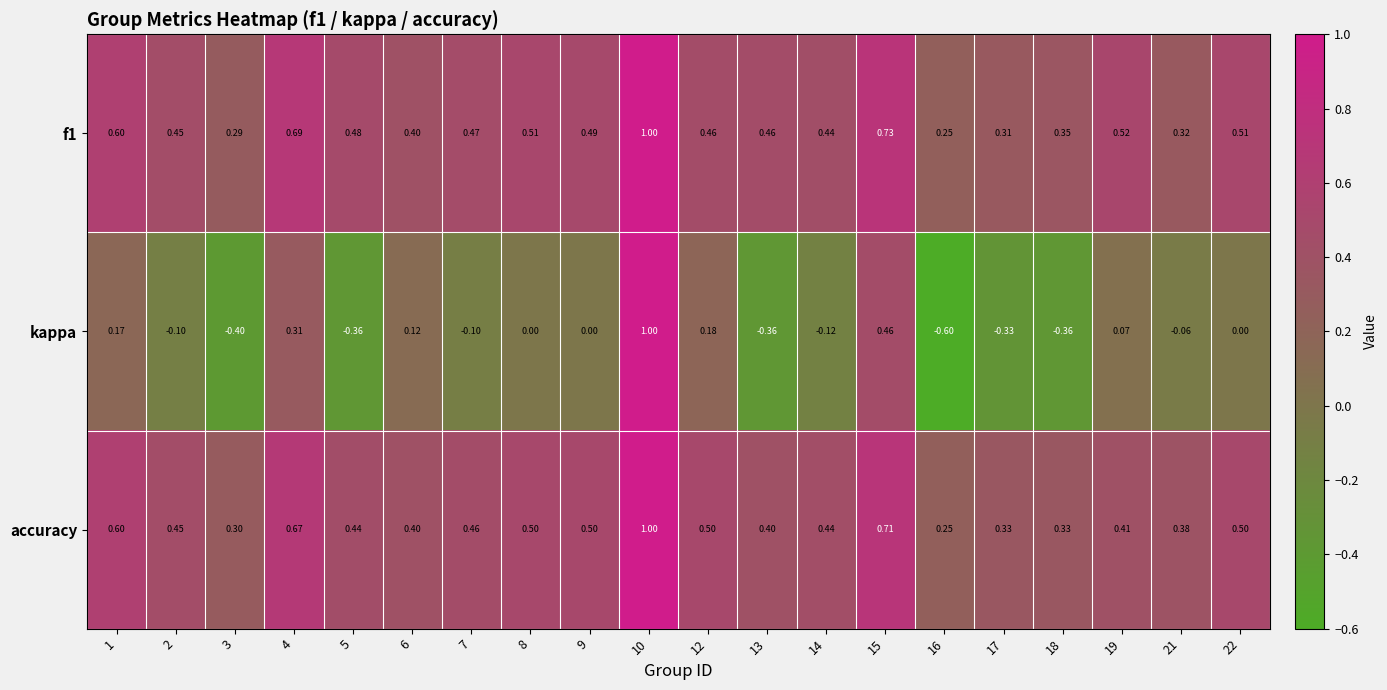

Between 6 and 21, which series saw the biggest shift?

kappa